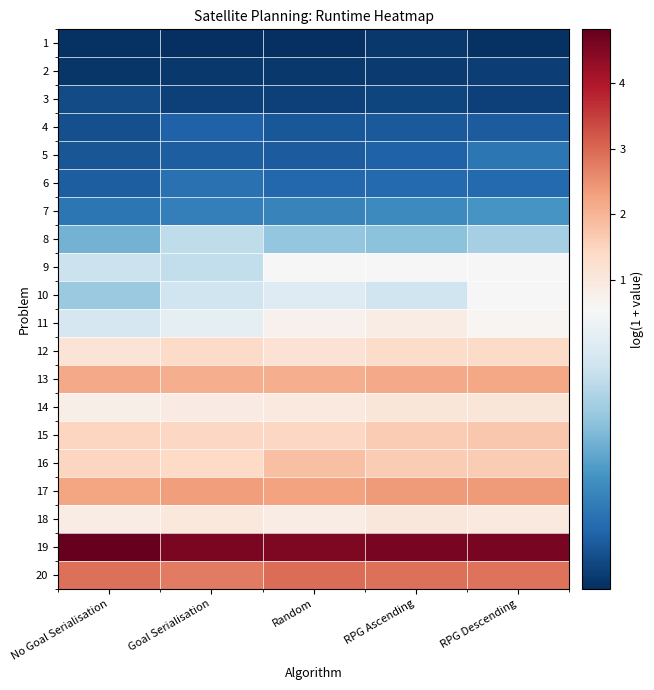

What is the total value across all series at No Goal Serialisation?

20.0